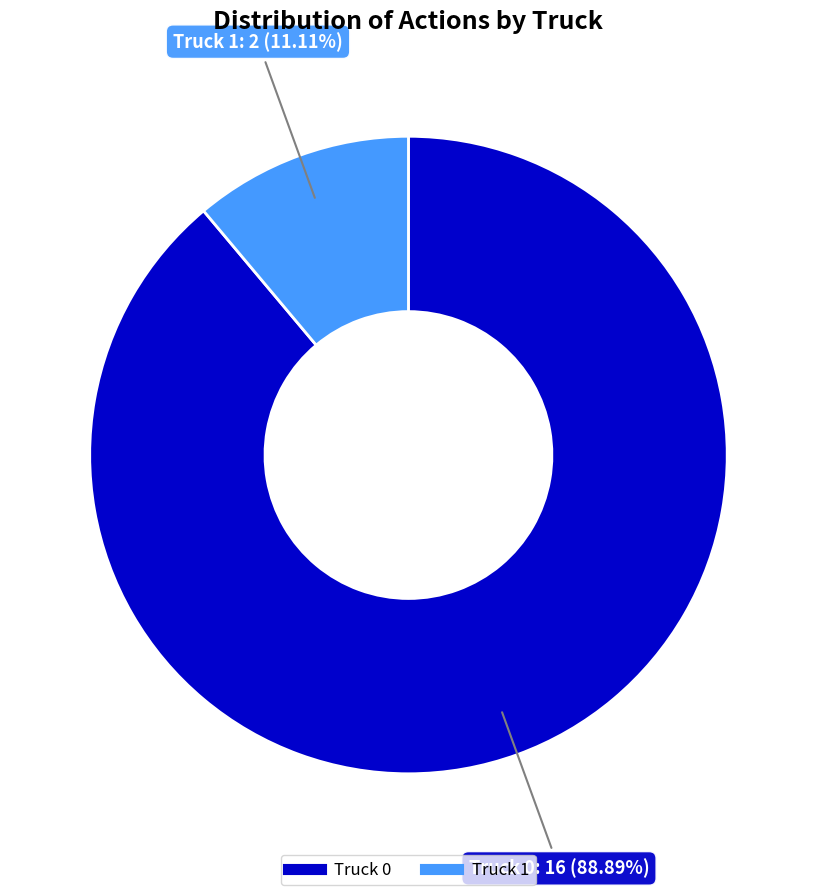

What is the majority slice?

Truck 0